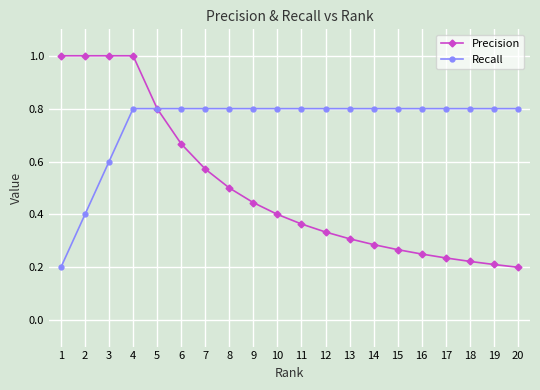

How many Precision values are between 0 and 1?

20